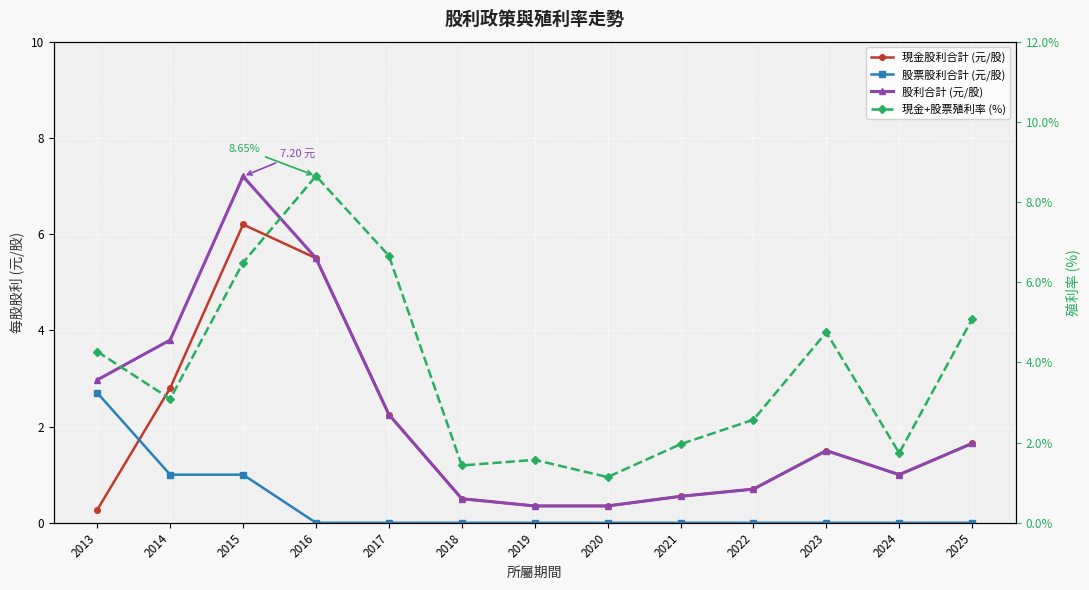

Reading left to right, extract all data points from this chart.

現金股利合計 (元/股): 0.3	2.8	6.2	5.5	2.2	0.5	0.3	0.3	0.6	0.7	1.5	1.0	1.6
股票股利合計 (元/股): 2.7	1.0	1.0	0.0	0.0	0.0	0.0	0.0	0.0	0.0	0.0	0.0	0.0
股利合計 (元/股): 3.0	3.8	7.2	5.5	2.2	0.5	0.3	0.3	0.6	0.7	1.5	1.0	1.6
現金+股票殖利率 (%): 4.3	3.1	6.5	8.7	6.7	1.4	1.6	1.1	2.0	2.6	4.8	1.7	5.1